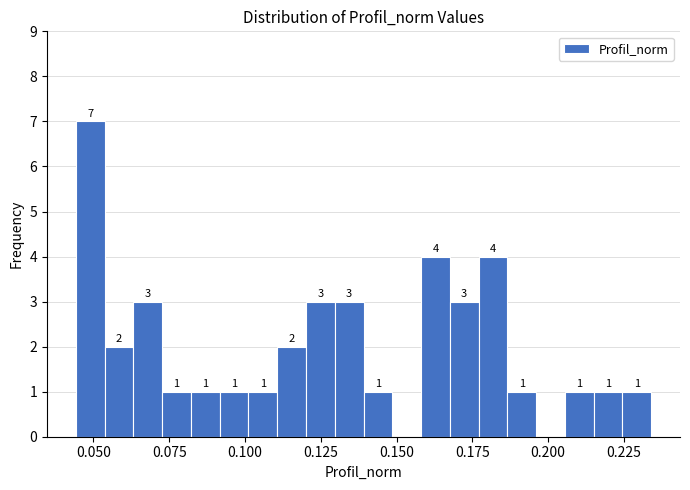

Around what value on the x-axis is the tallest bar? Give the approximate position of its centre, as read against the axis.

0.050